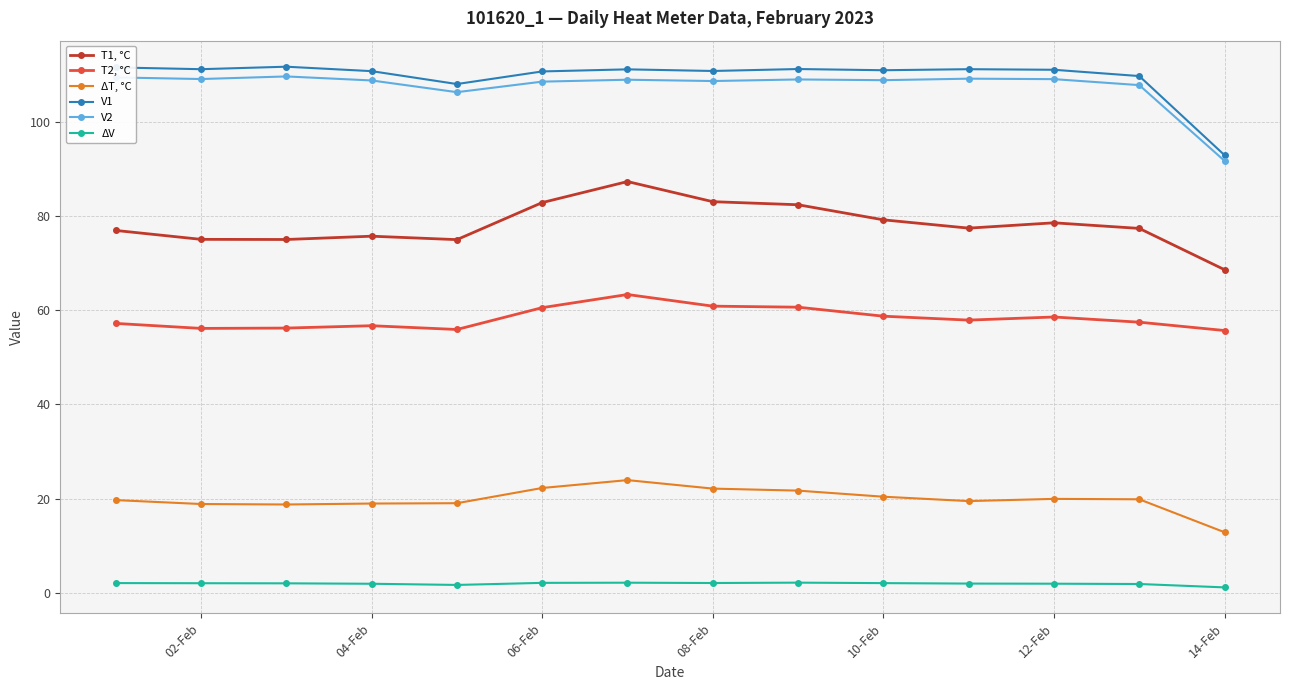

What is the maximum value shown in the chart?

111.7